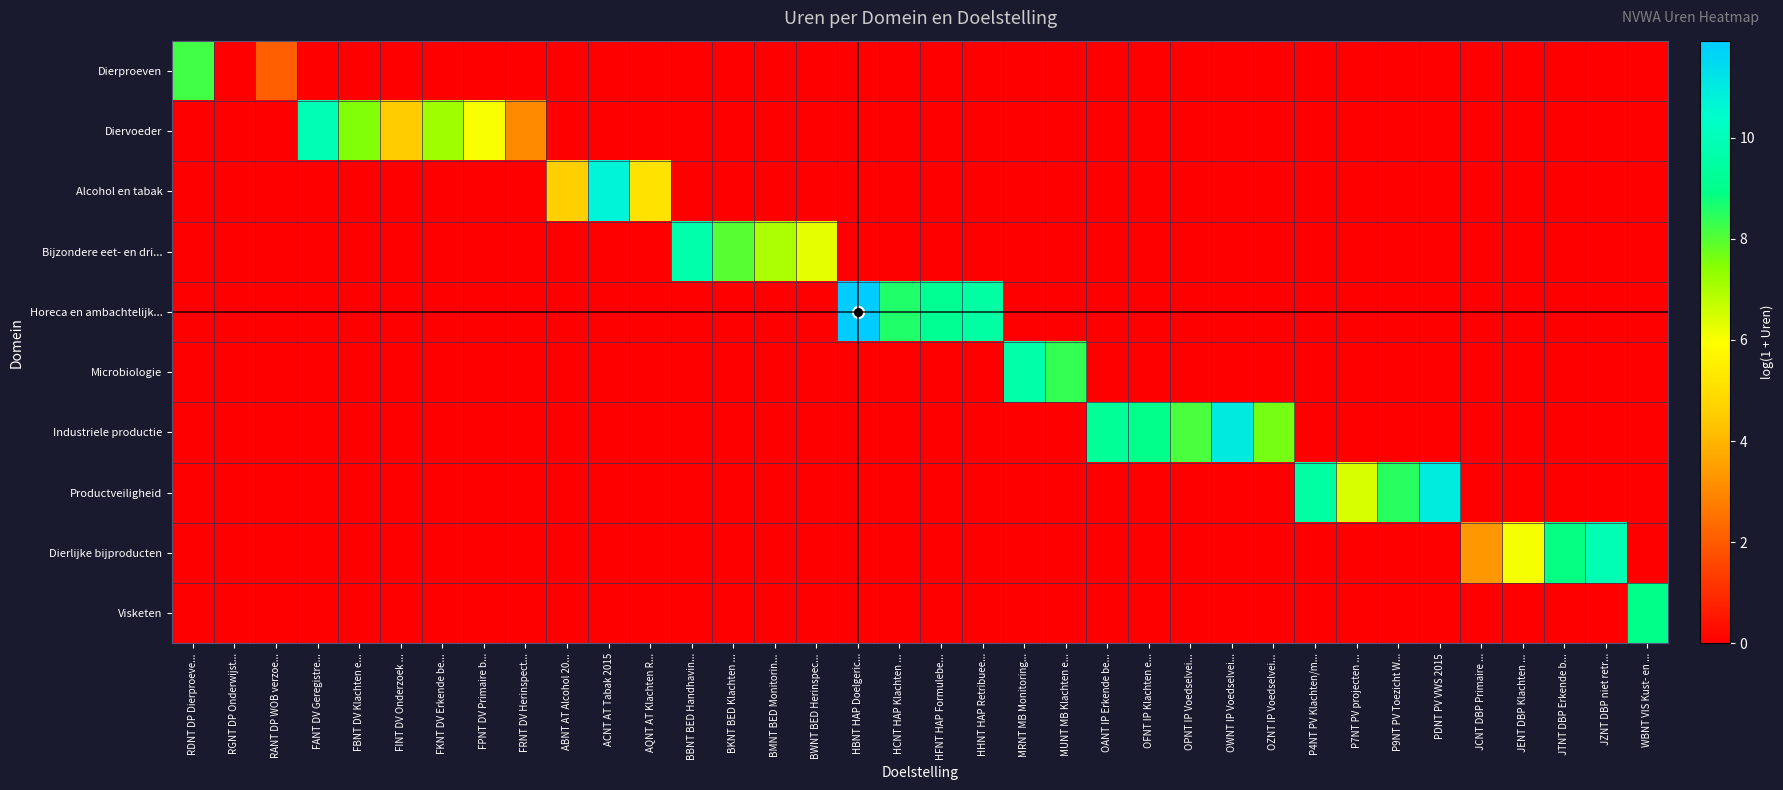

At which category is the sum across all series the highest?

HBNT HAP Doelgeric...